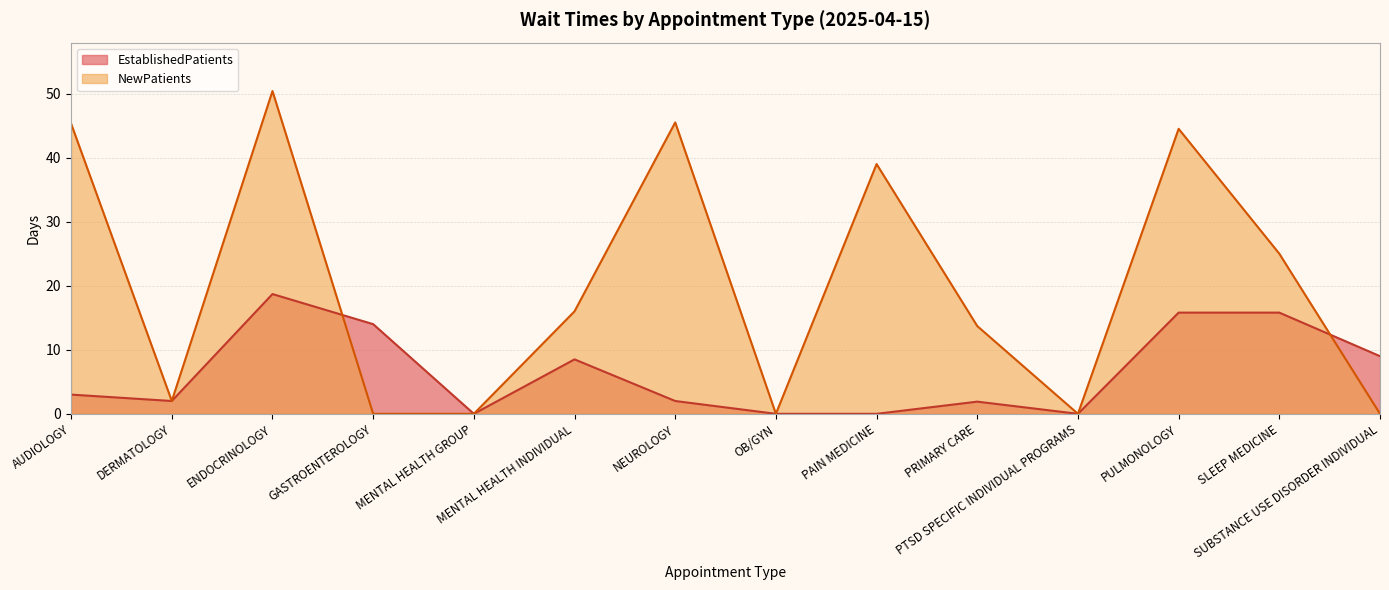

How many values in the EstablishedPatients series exceed 3?

6